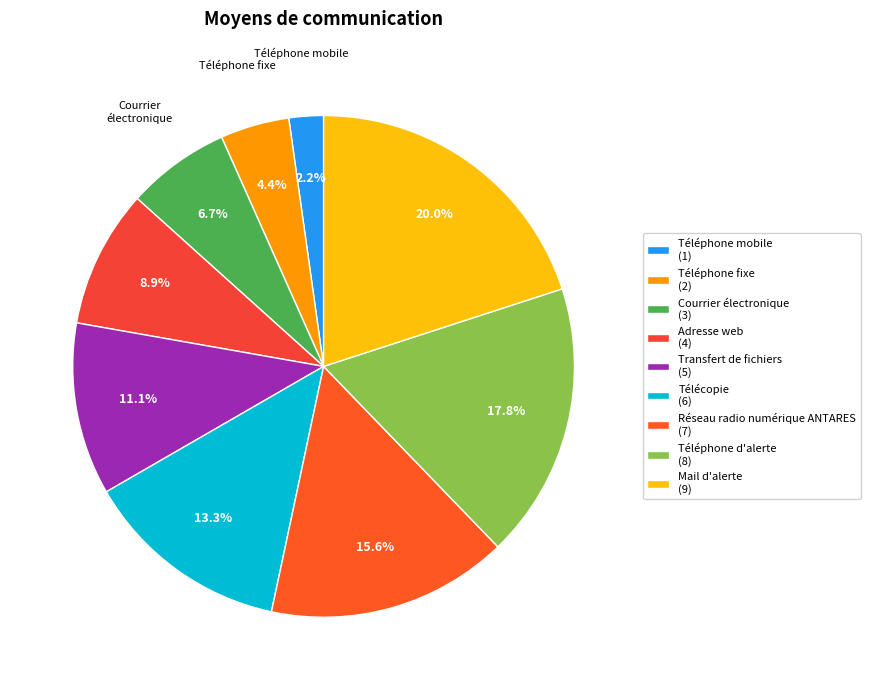

Count the number of slices in the pie.

9